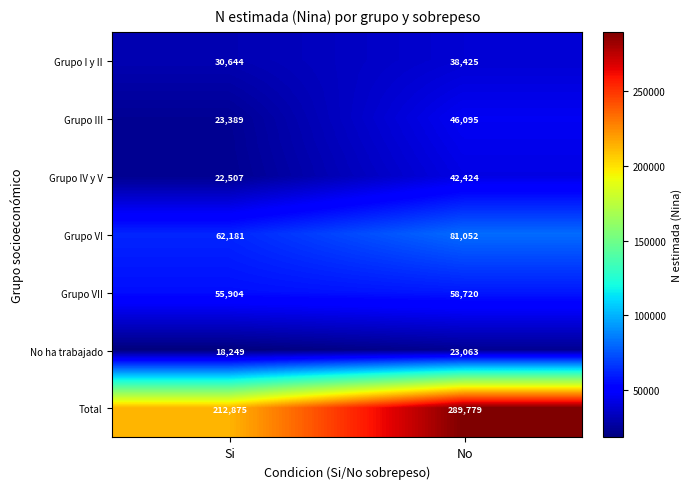

Rank the series by their maximum value, from lowest to highest.

No ha trabajado, Grupo I y II, Grupo IV y V, Grupo III, Grupo VII, Grupo VI, Total